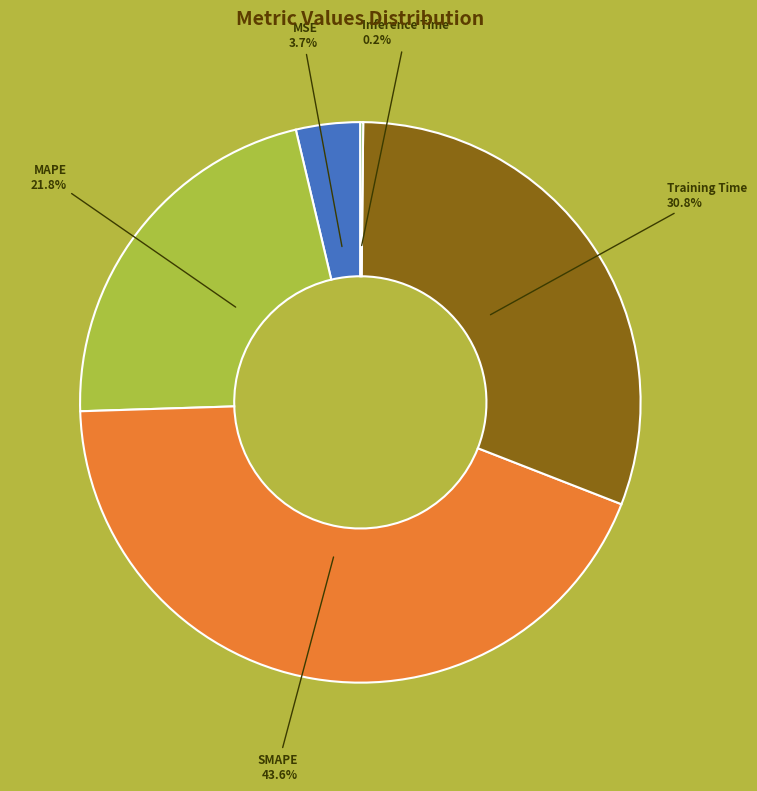

Does any single category account for the majority?

No